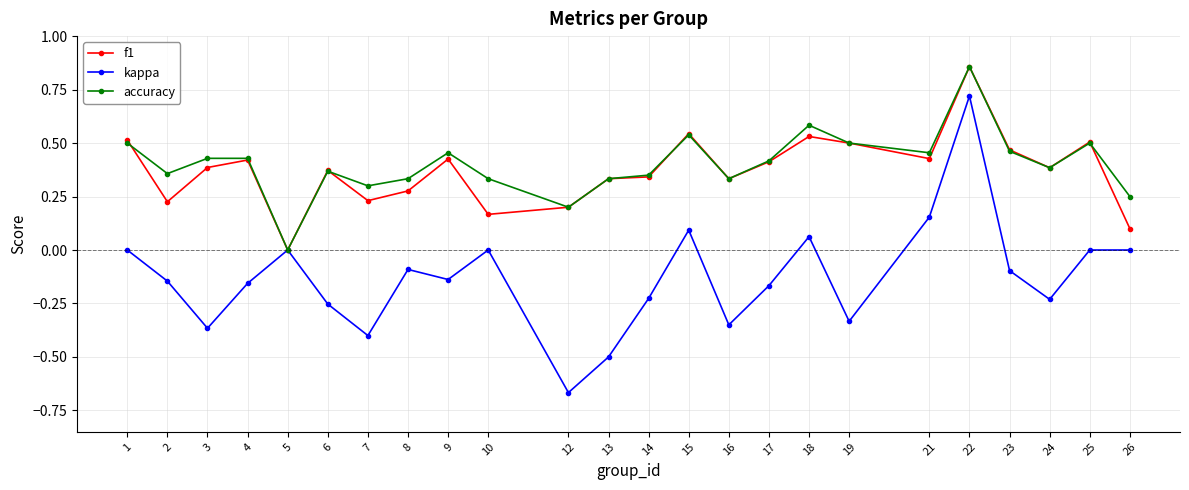

The value of f1 at 13 is 0.3. True or false?

True